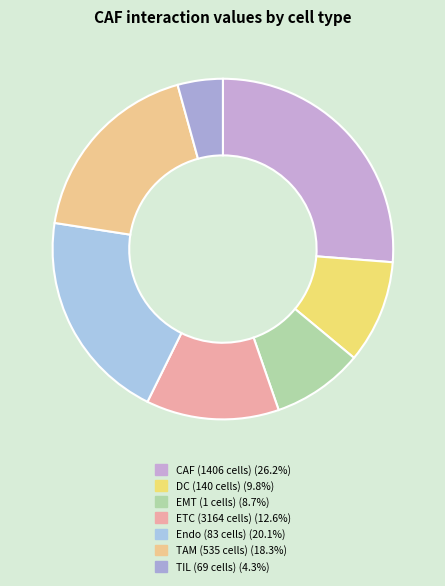

Rank the categories by value from highest to lowest.

CAF (1406 cells), Endo (83 cells), TAM (535 cells), ETC (3164 cells), DC (140 cells), EMT (1 cells), TIL (69 cells)